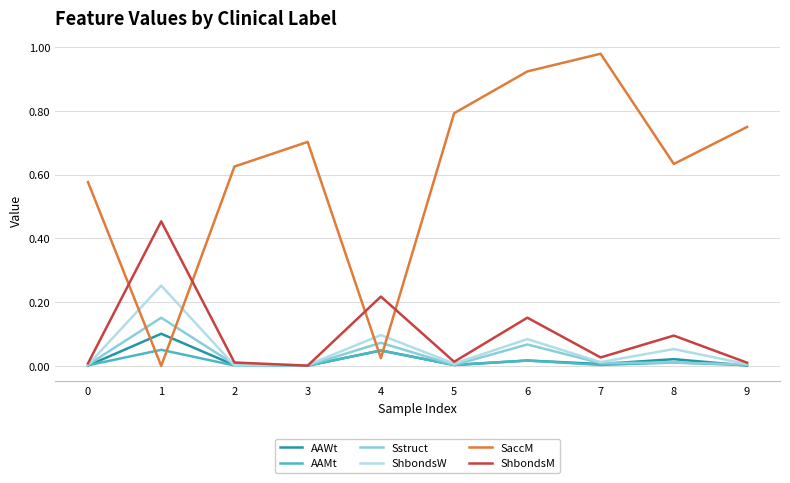

What is the sum of all SaccM values?

6.0